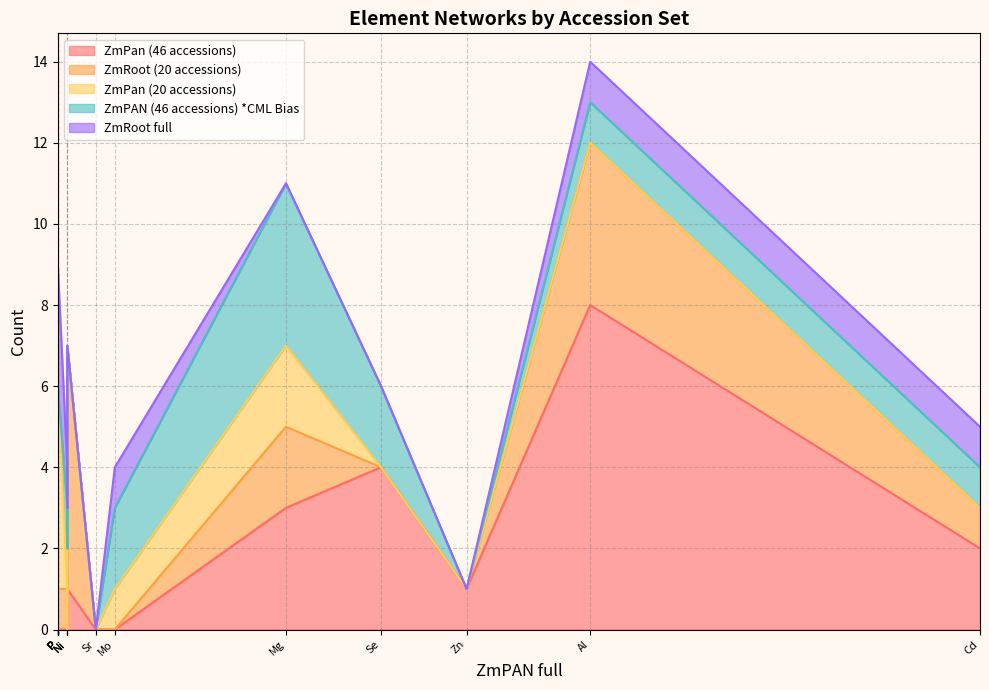

What is the difference between the maximum and minimum values in the ZmPAN (46 accessions) *CML Bias series?

4